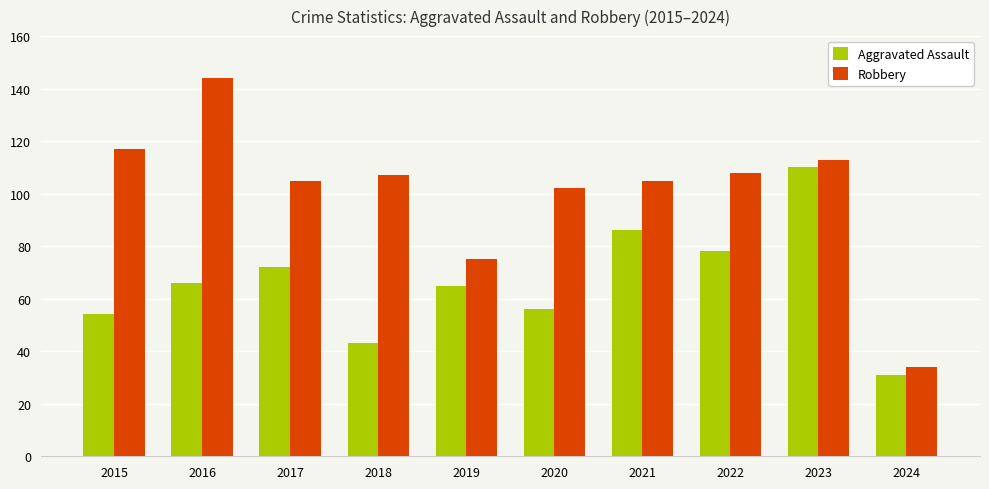

What are all the series names shown in the legend?

Aggravated Assault, Robbery